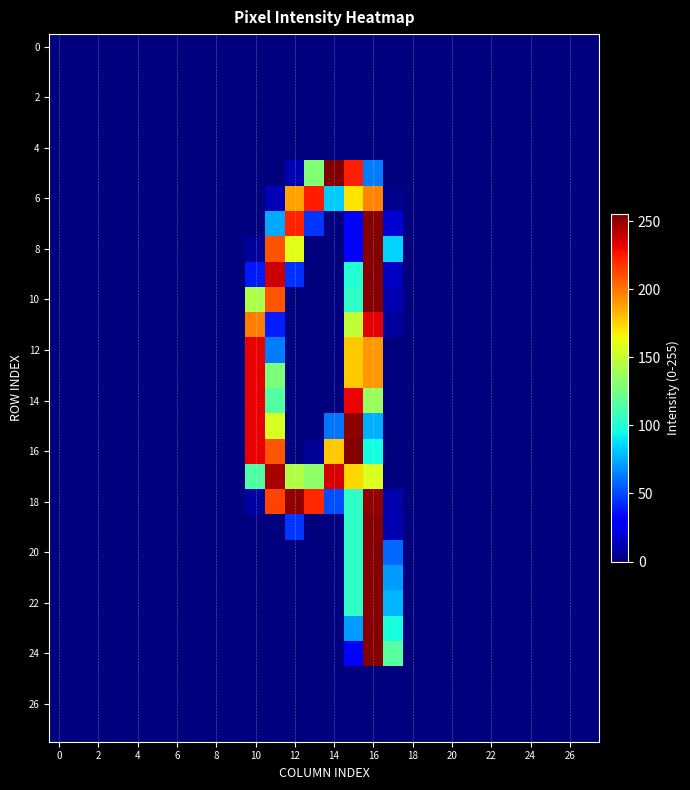

At how many categories does at least one series exceed 94?

8